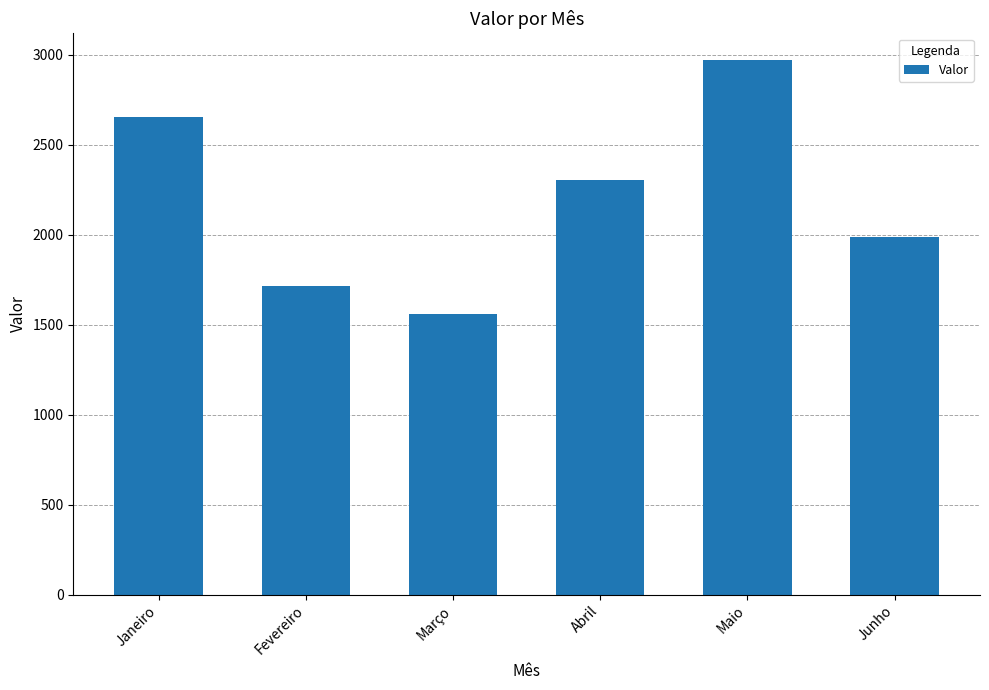

What is the sum of the values at Março and Abril?

3862.0